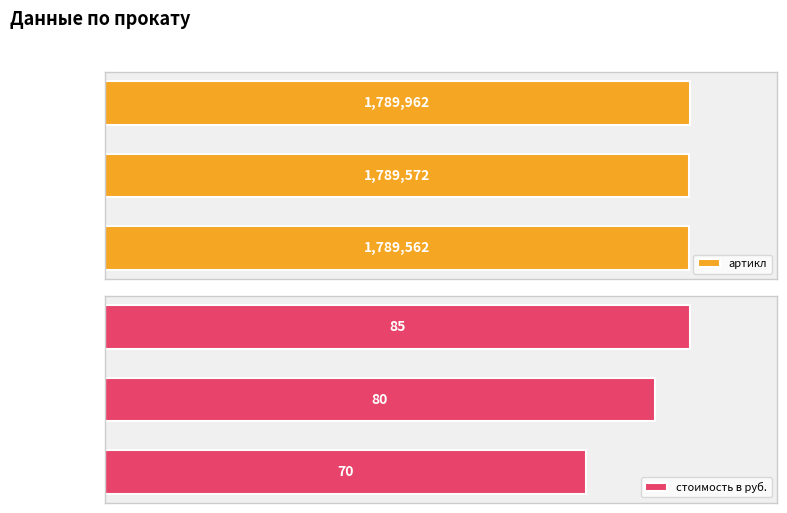

At which label does стоимость в руб. reach its minimum?

Прокат 3м